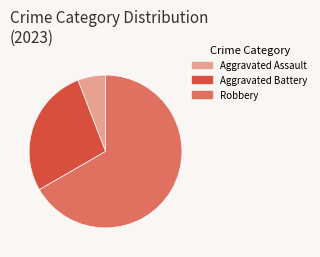

How many segments does this pie chart have?

3